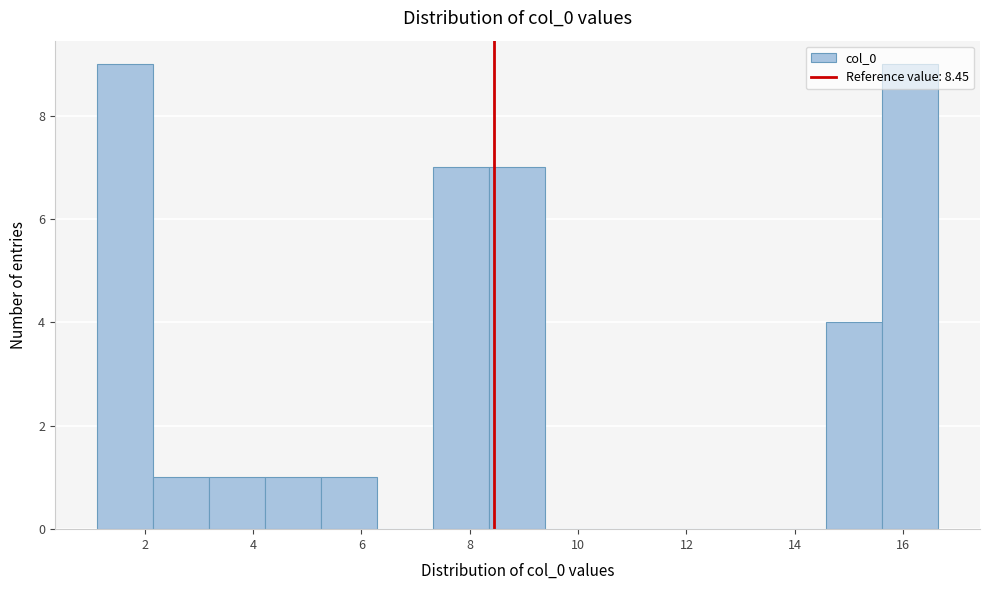

Reading left to right, list every bar in this chart as the range it spans on the x-axis followed by its height. Neither the bar edges nor the heights are printed on the chart, so give them approximately, as read against the axes.

1.2 to 2.2: 9
2.2 to 3.2: 1
3.2 to 4.2: 1
4.2 to 5.2: 1
5.2 to 6.2: 1
6.2 to 7.4: 0
7.4 to 8.4: 7
8.4 to 9.4: 7
9.4 to 10.4: 0
10.4 to 11.4: 0
11.4 to 12.6: 0
12.6 to 13.6: 0
13.6 to 14.6: 0
14.6 to 15.6: 4
15.6 to 16.6: 9